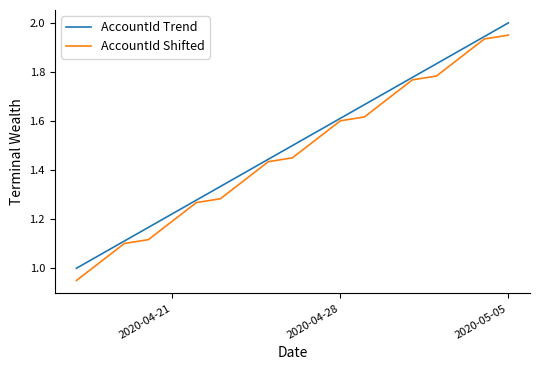

List the series in order of their peak value, lowest first.

AccountId Shifted, AccountId Trend